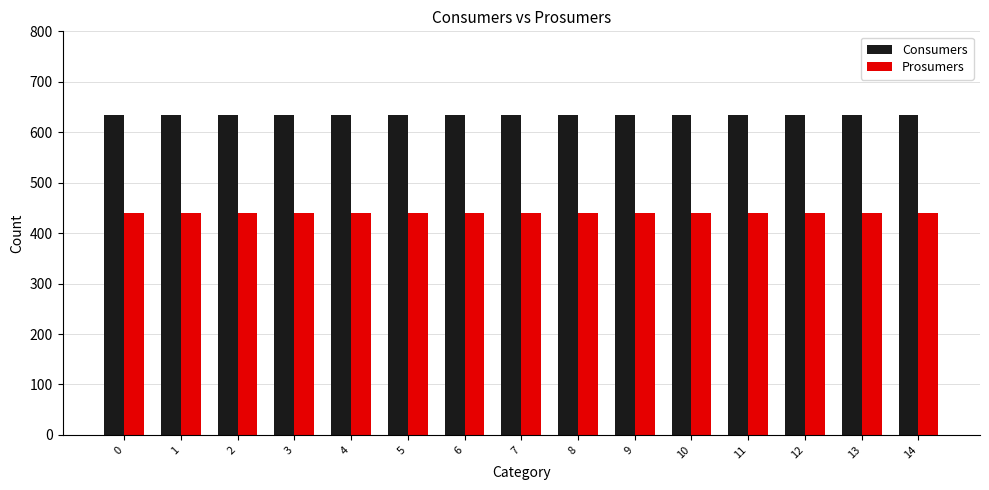

How many series are shown in this chart?

2